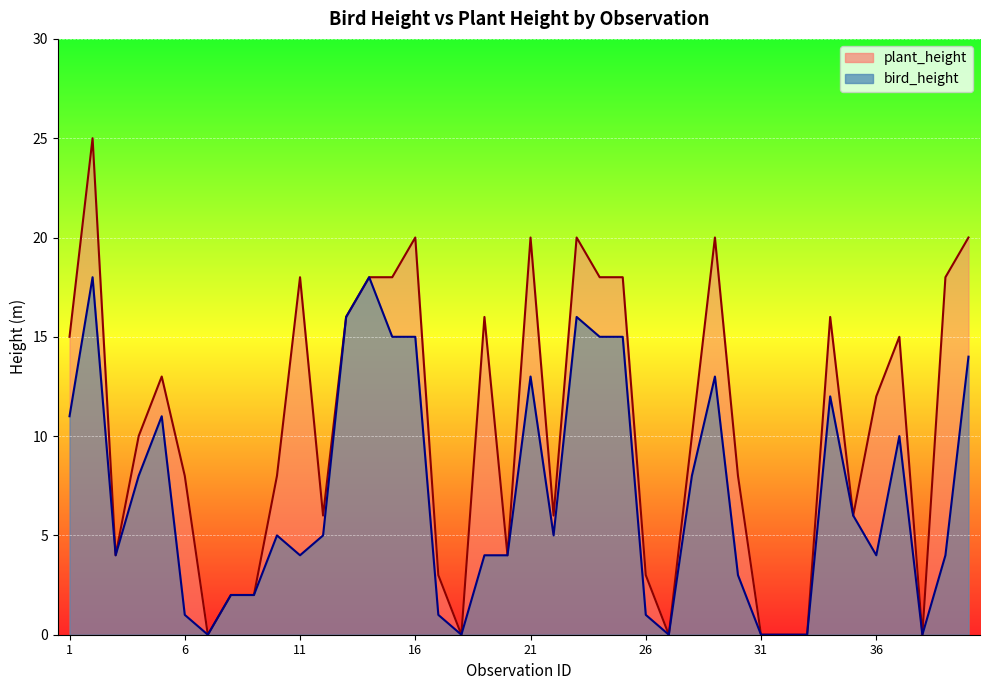

What is the difference between the maximum and minimum values in the plant_height series?

25